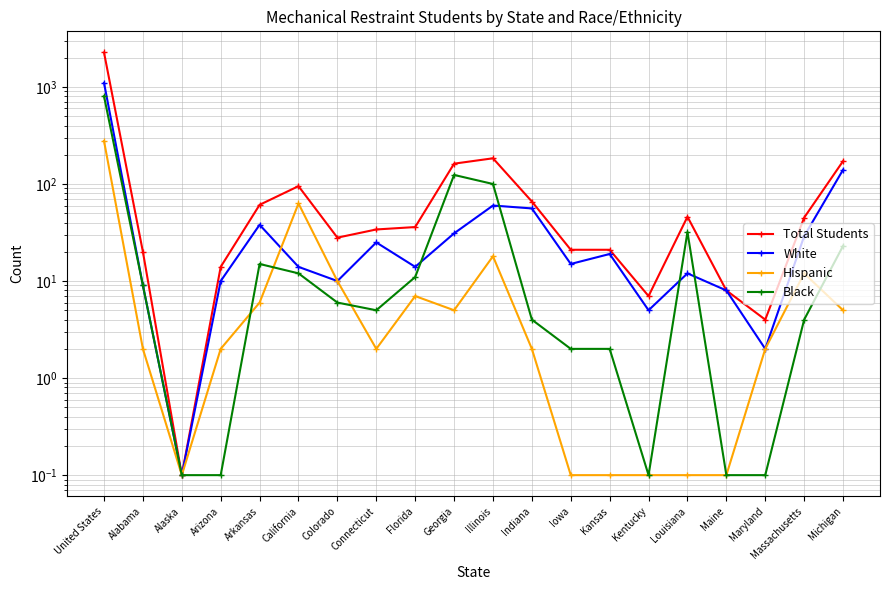

What is the difference between the maximum and minimum values in the Black series?

802.9